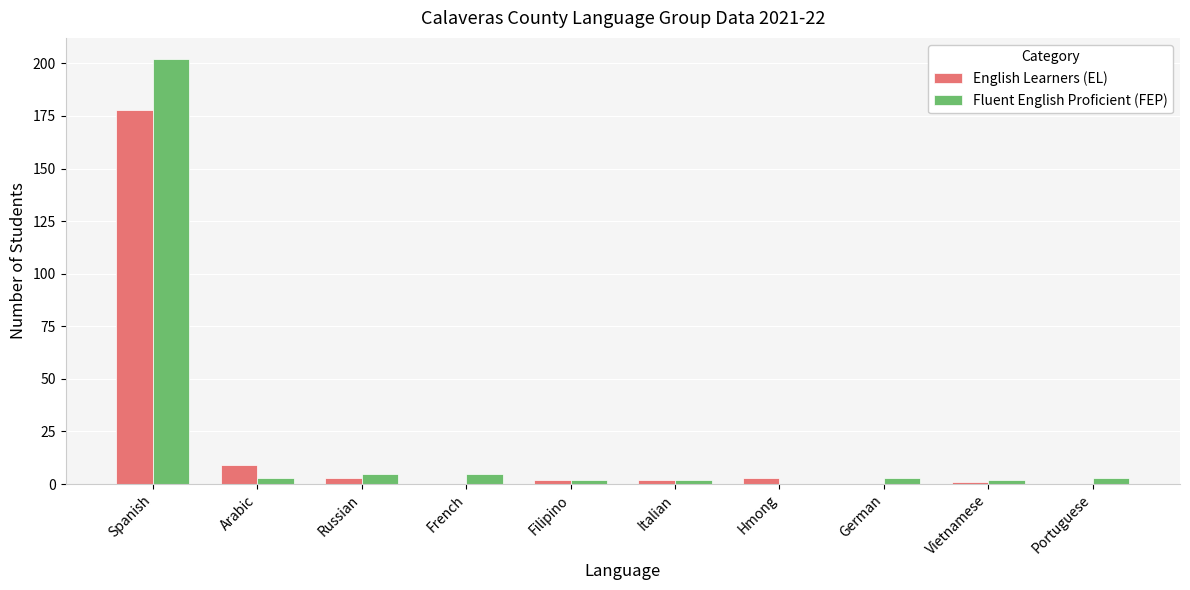

At which label is English Learners (EL) closest to 89?

Arabic